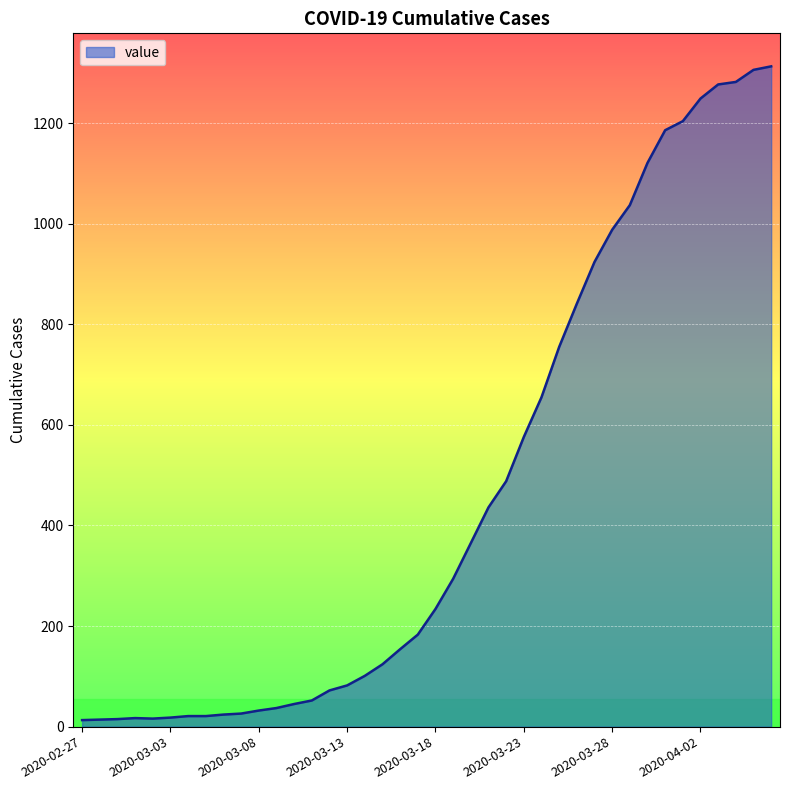

What is the maximum value shown in the chart?

1313